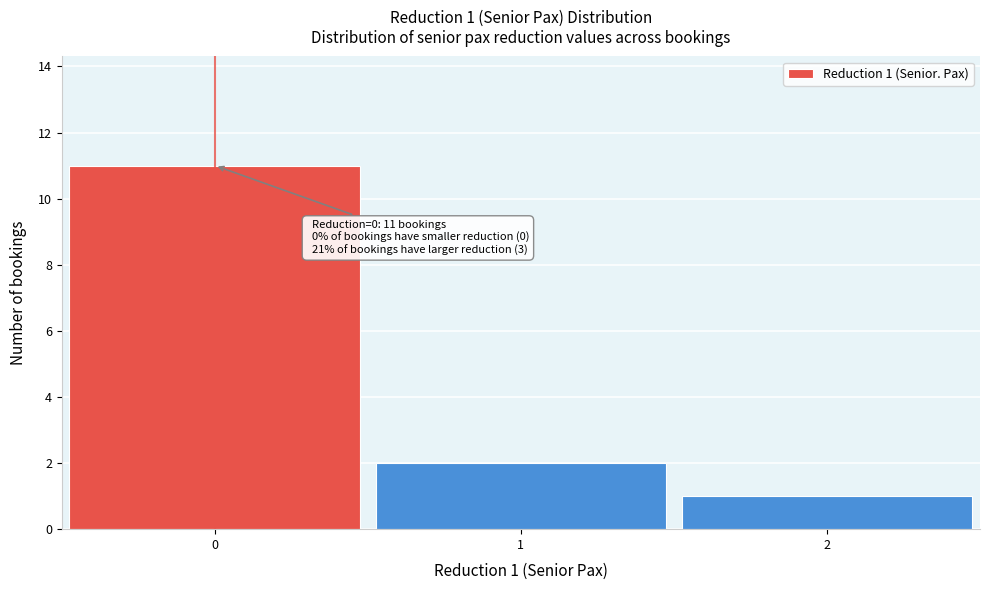

Which range on the x-axis has the tallest bar?

-0.5 to 0.5